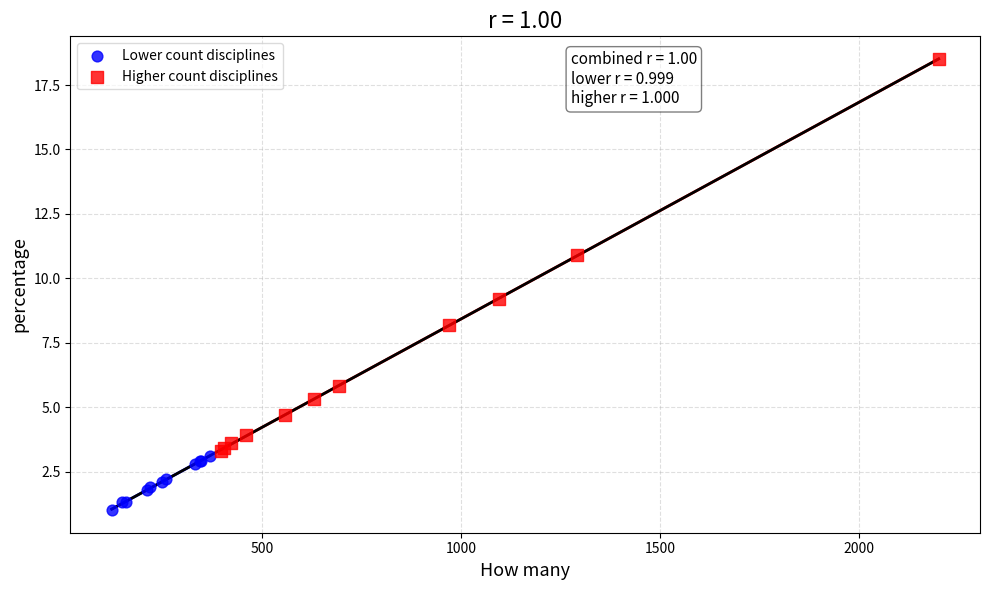

Which series reaches the maximum Y coordinate?

Higher count disciplines